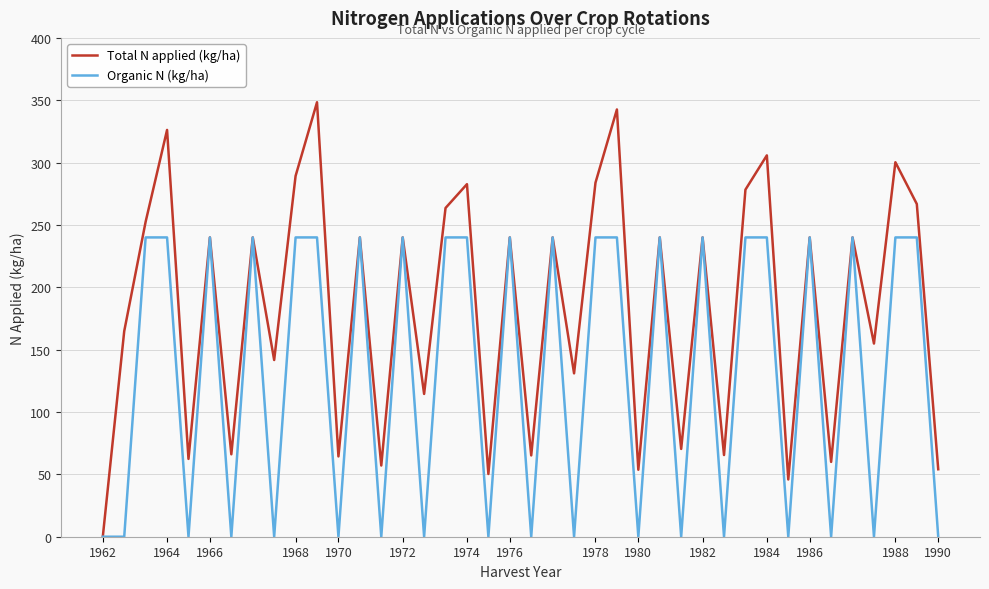

What is the greatest value displayed?

348.4